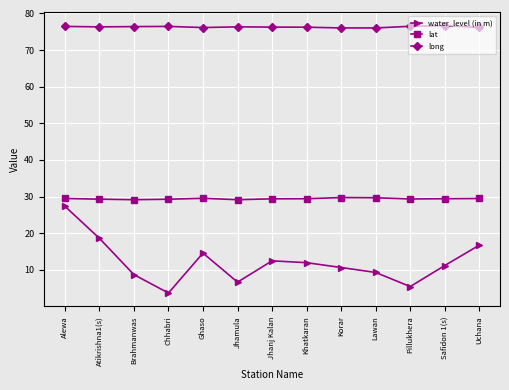

Does the chart display data point markers on the line(s)?

Yes